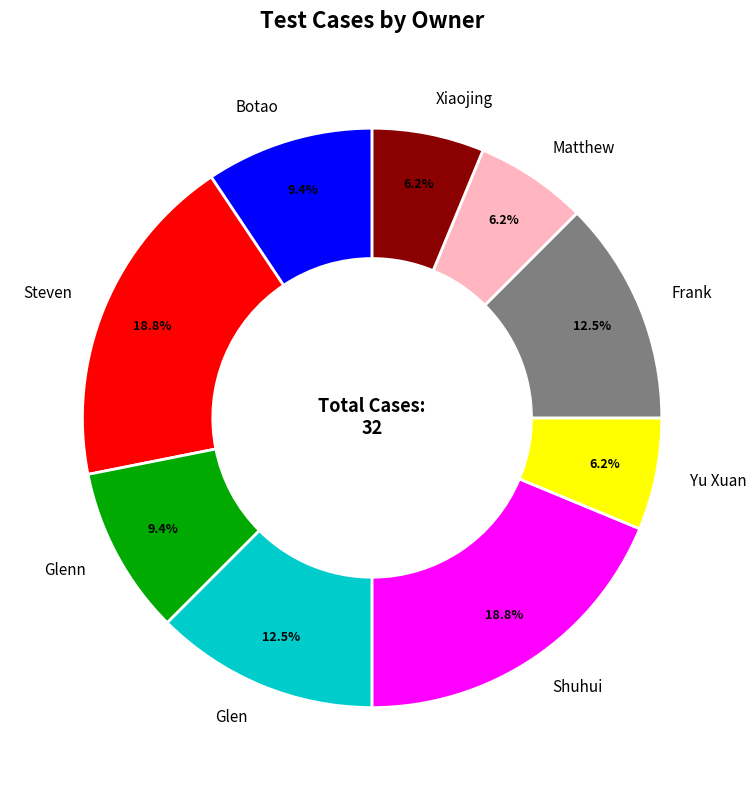

What is the ratio of the value at Glen to the value at Frank?

1.0